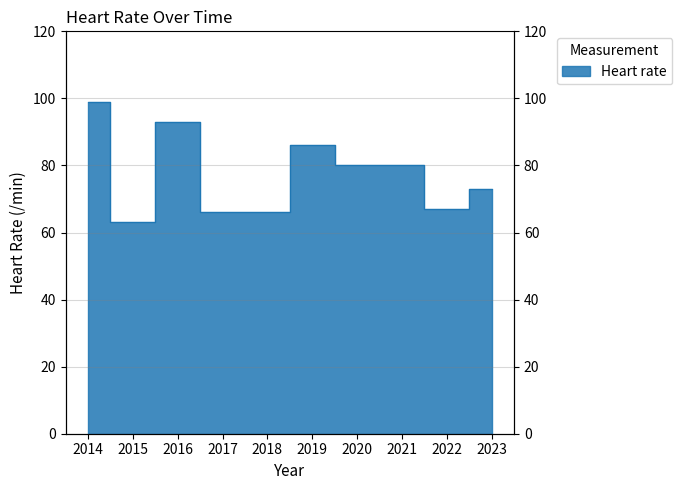

Rank the categories by value from highest to lowest.

2014, 2016, 2019, 2020, 2021, 2023, 2022, 2017, 2018, 2015